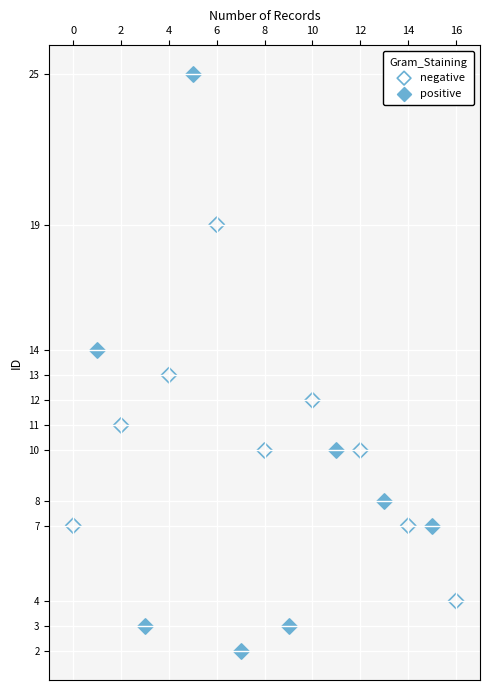

Which series has the largest Y range (max minus min)?

positive